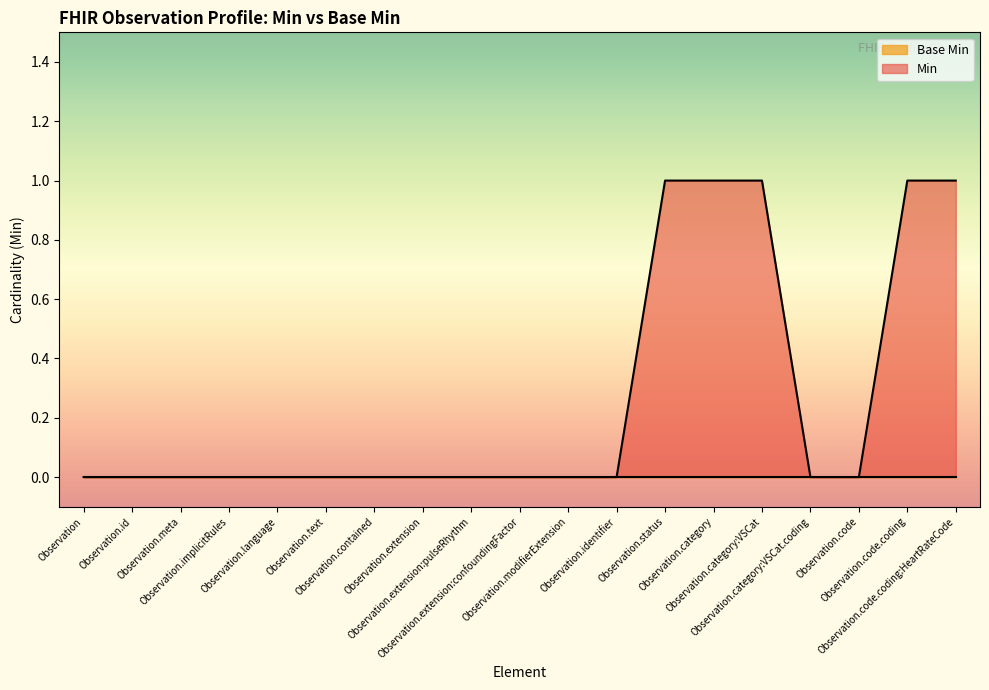

What is the difference between the values at Observation.code.coding:HeartRateCode and Observation.extension:pulseRhythm?

1